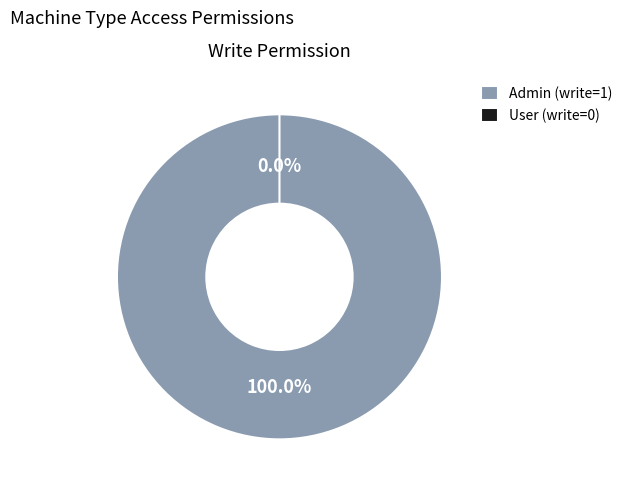

How many slices are in this pie chart?

2